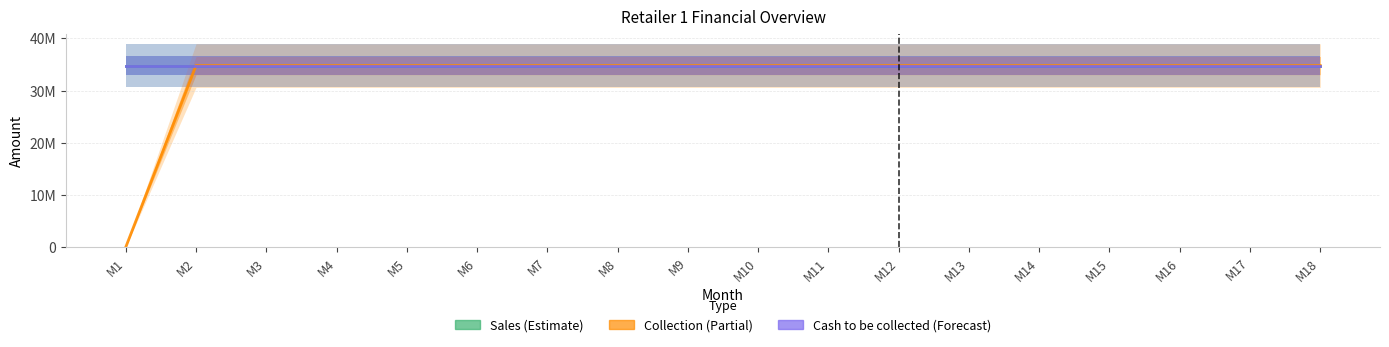

True or false: Cash to be collected has more than 1 interior local peaks.

False